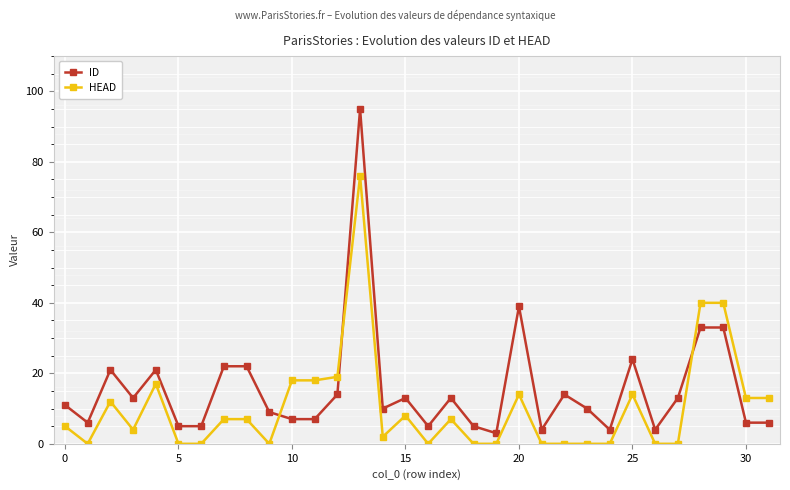

Which series has the largest range (max minus min)?

ID